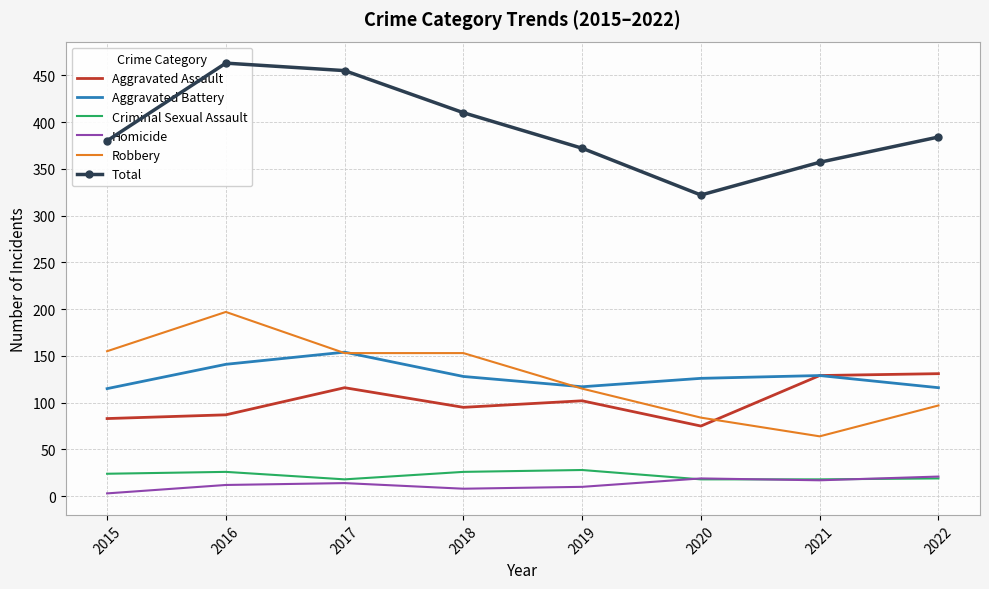

At which category is the sum across all series the highest?

2016